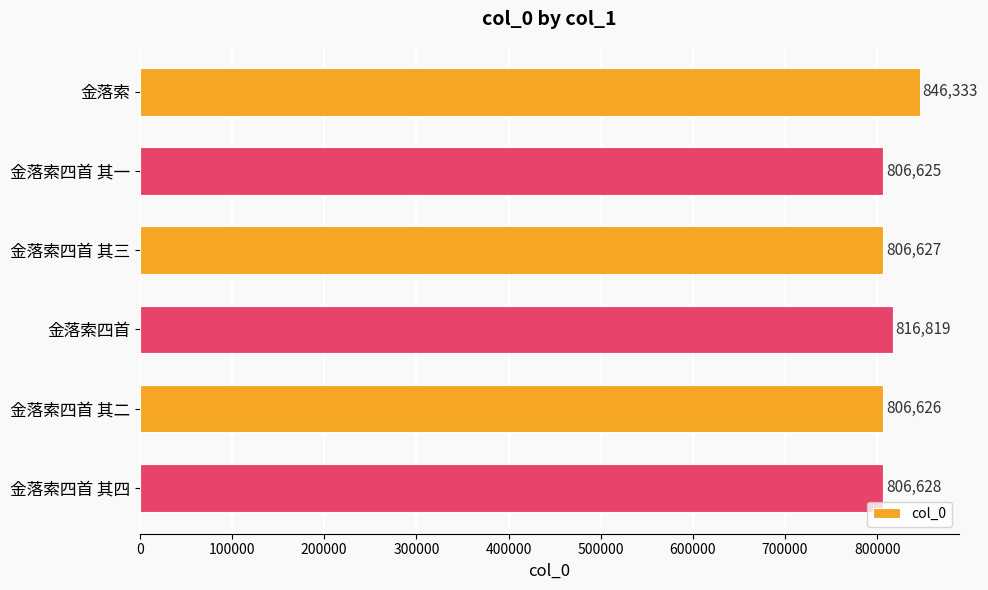

The value at 金落索 is 846333. True or false?

True